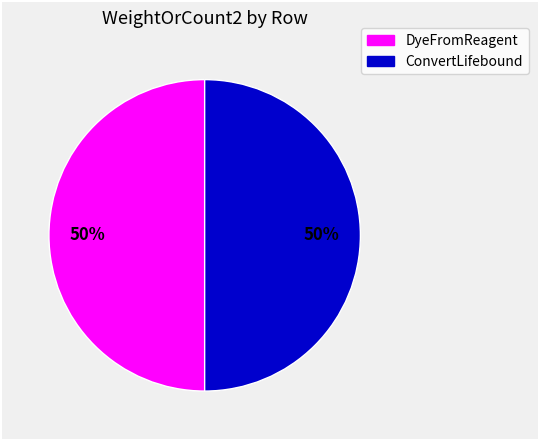

To the nearest percent, what is the average slice percentage?

50%